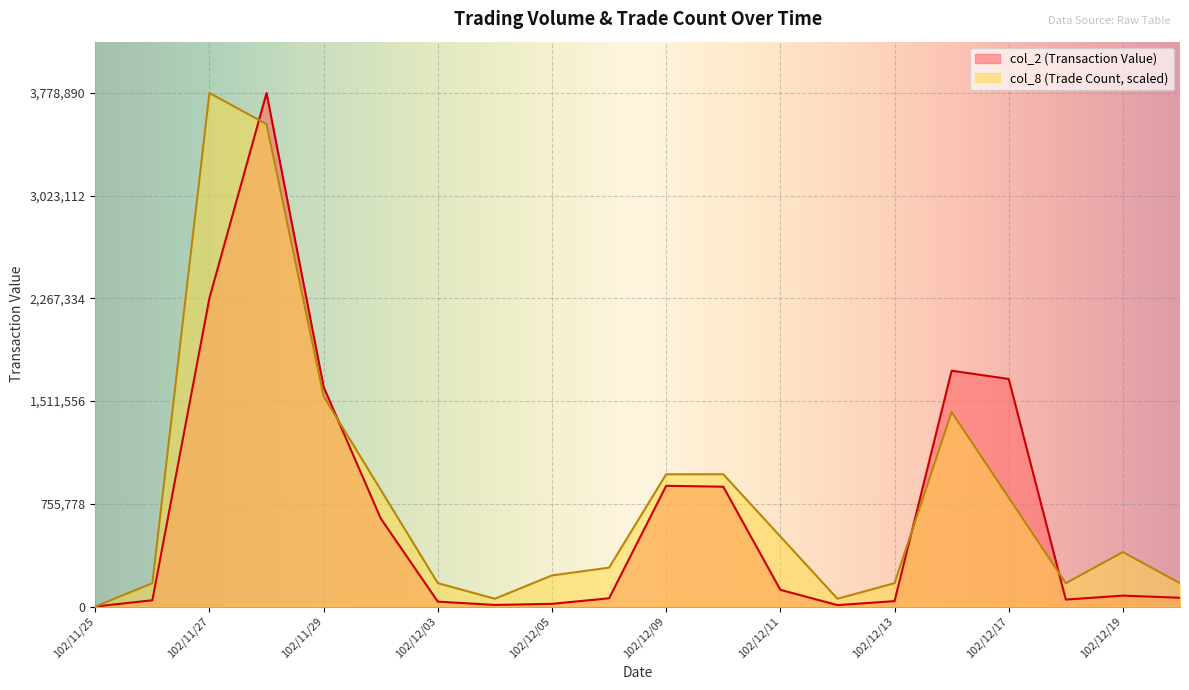

At which label is col_8 (Trade Count) closest to 1889445?

102/11/29